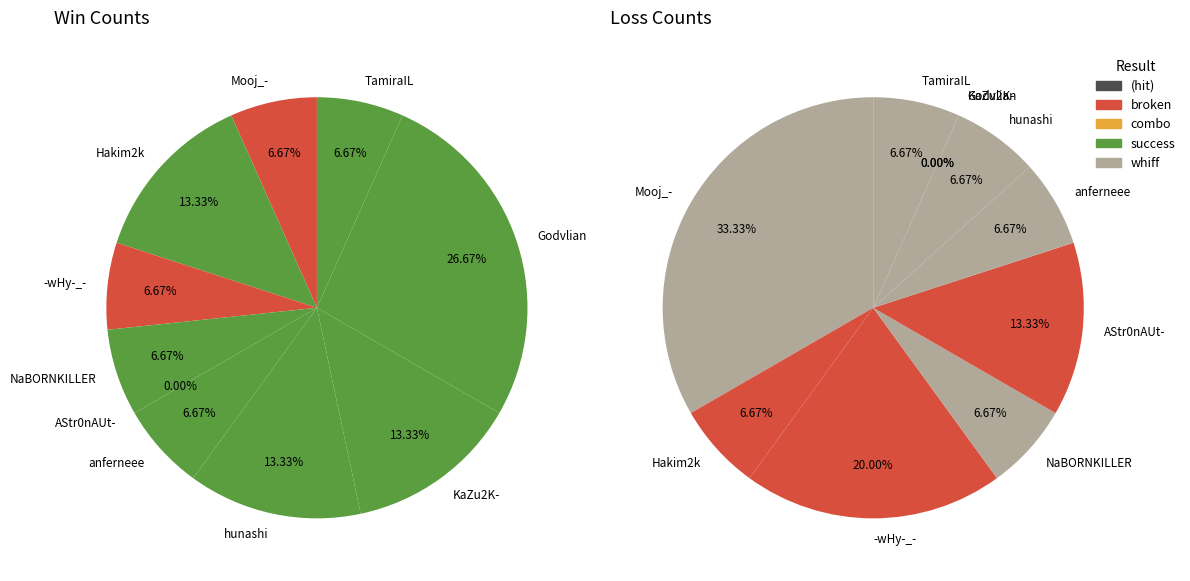

True or false: Mooj_- accounts for 1% of the total.

False